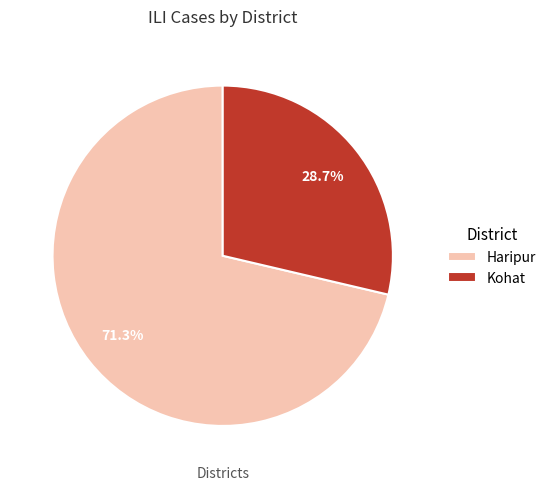

Which slice is the smallest?

Kohat